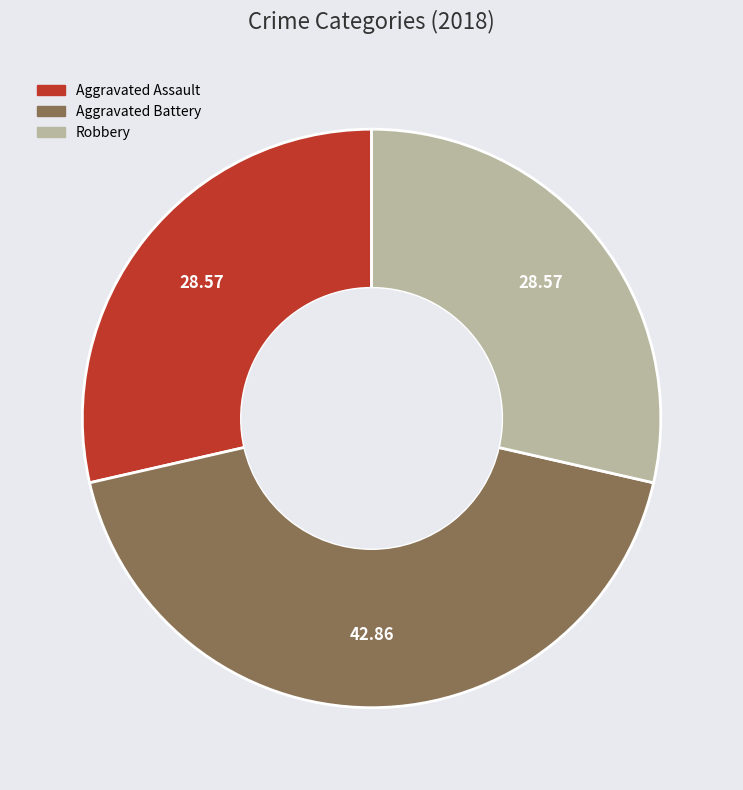

How many slices are in this pie chart?

3